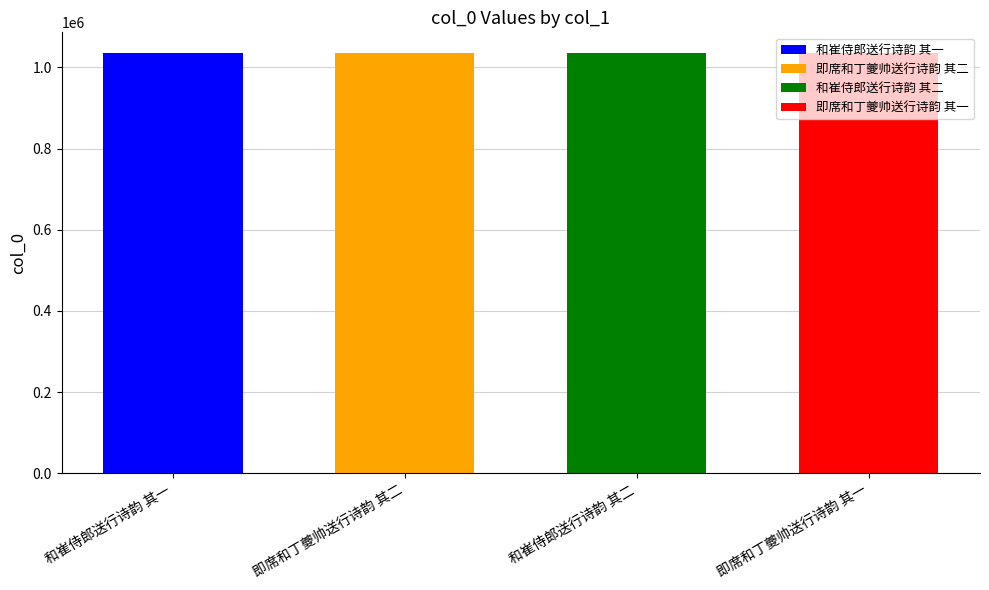

At which category does the chart reach its minimum across all series?

即席和丁夔帅送行诗韵 其二